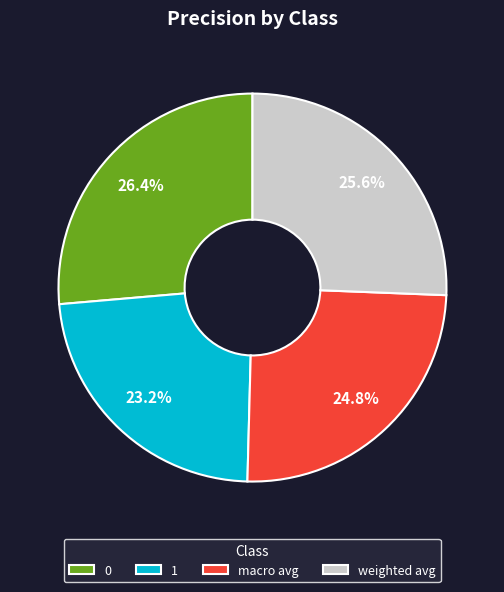

What portion of the pie excludes macro avg?

75.2%